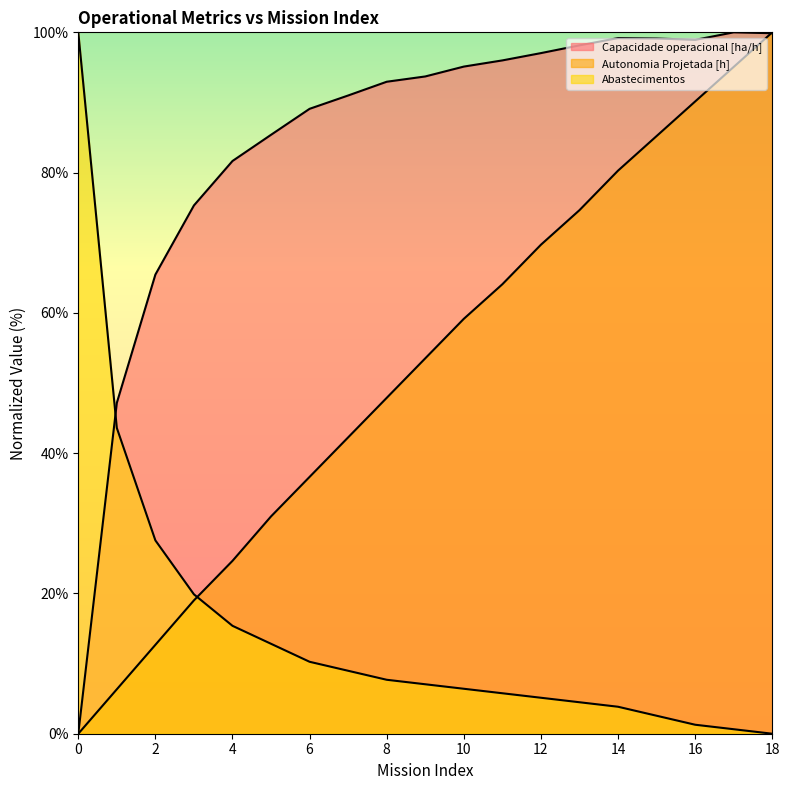

List the series in order of their peak value, lowest first.

Capacidade operacional [ha/h], Autonomia Projetada [h], Abastecimentos